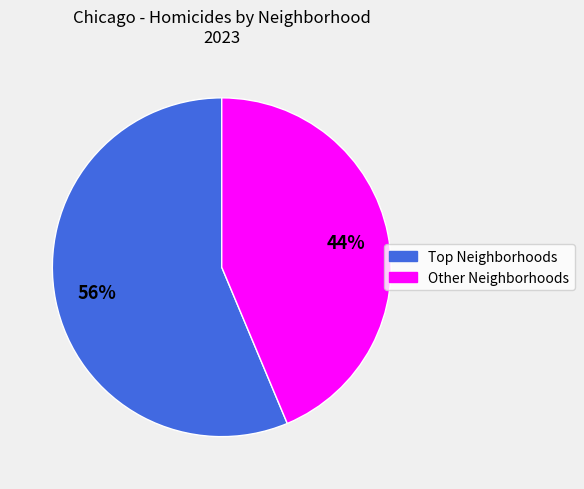

To the nearest percent, what is the average slice percentage?

50%